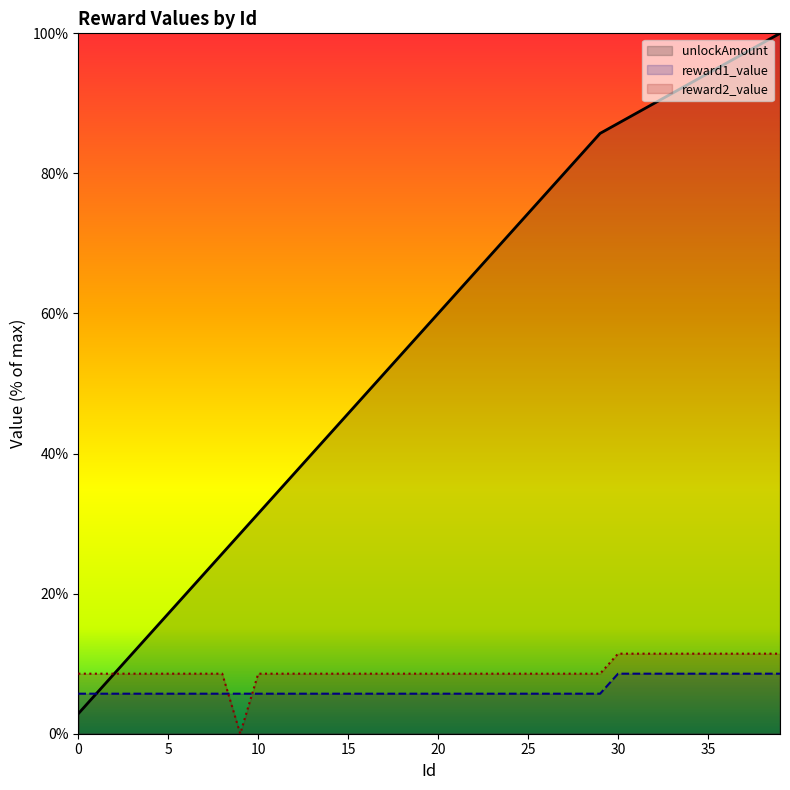

Between 24 and 2, which is larger?

24